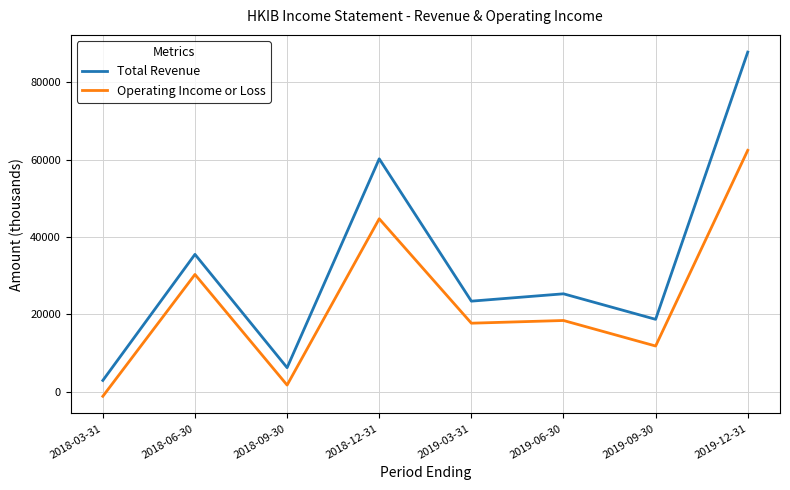

What is the spread (max minus min) of values at 2019-12-31?

25400